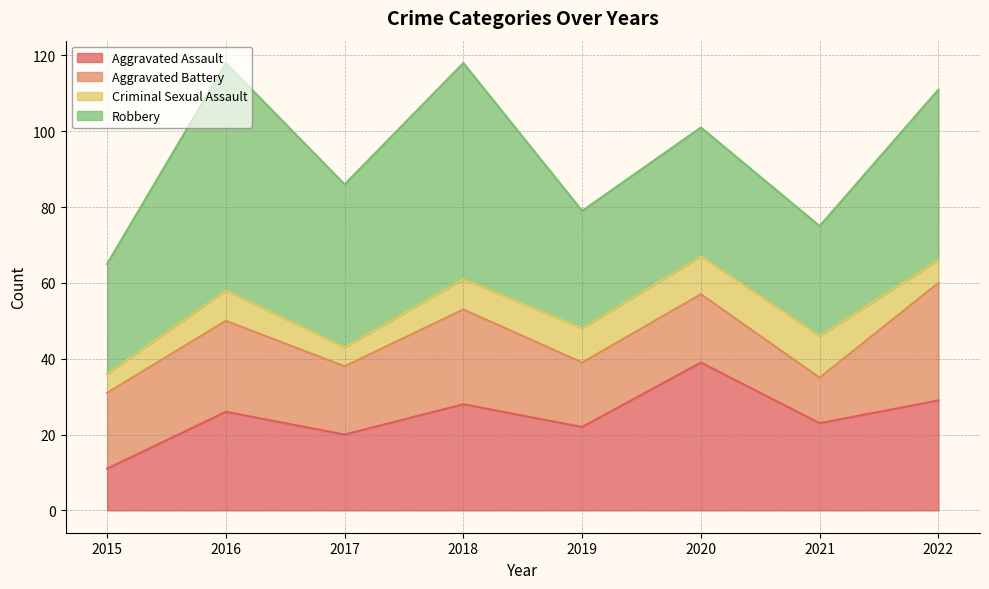

Between 2021 and 2015, which is larger?

2021